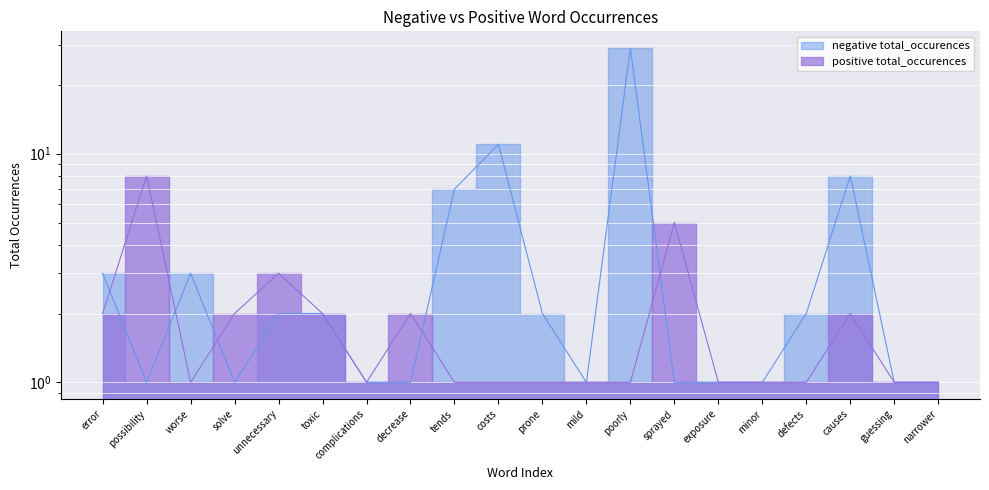

List the series in order of their peak value, highest first.

negative total_occurences, positive total_occurences